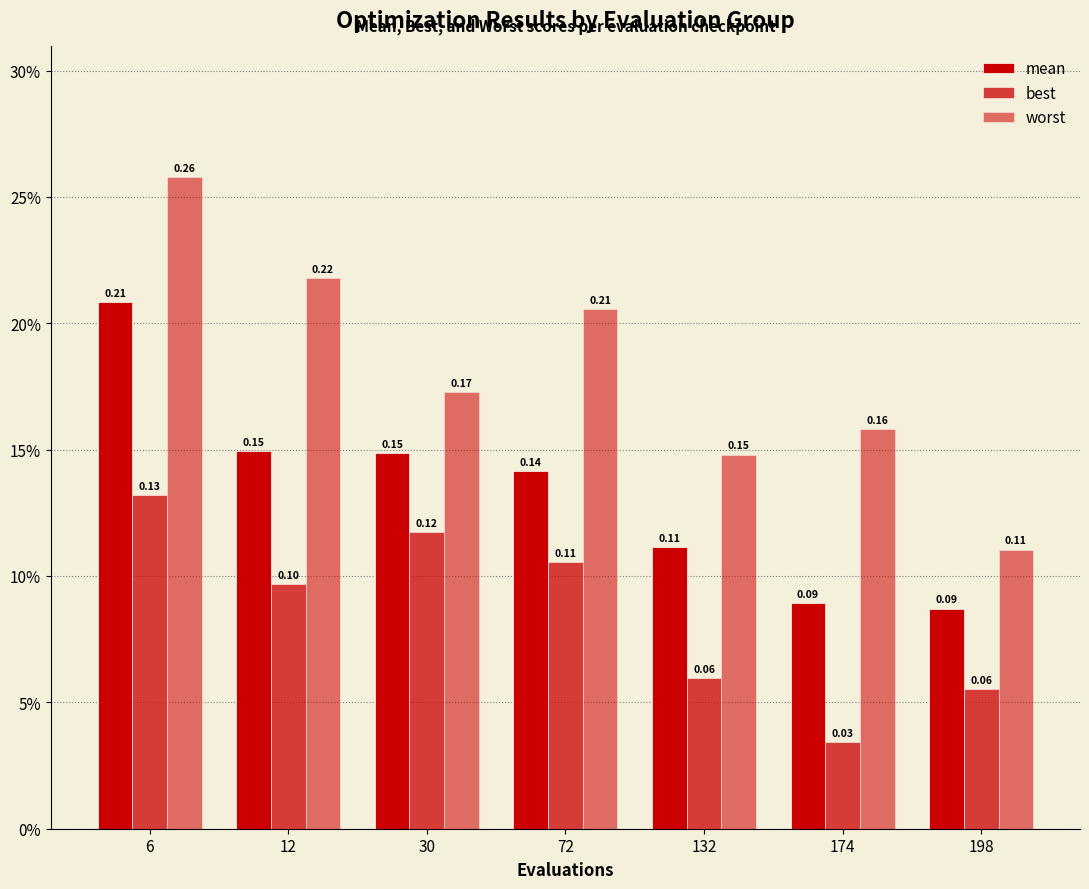

Rank the series by their maximum value, from lowest to highest.

best, mean, worst